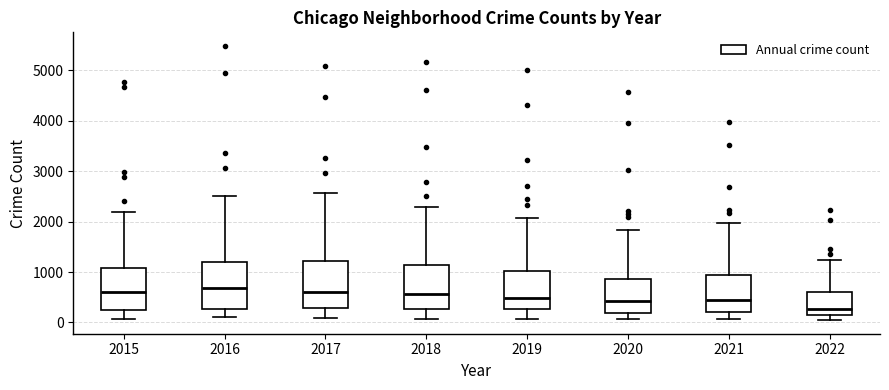

Reading left to right, read every box against the y-axis: the position of its median line, the range the box covers, and the ends of its whiskers. The values are not printed on the chart, so give them approximately, as read against the axis.

2015: median 600, box 300 to 1100, whiskers 100 to 2200
2016: median 700, box 300 to 1200, whiskers 100 to 2500
2017: median 600, box 300 to 1200, whiskers 100 to 2600
2018: median 600, box 300 to 1100, whiskers 100 to 2300
2019: median 500, box 300 to 1000, whiskers 100 to 2100
2020: median 400, box 200 to 900, whiskers 100 to 1800
2021: median 500, box 200 to 1000, whiskers 100 to 2000
2022: median 300, box 100 to 600, whiskers 0 to 1200